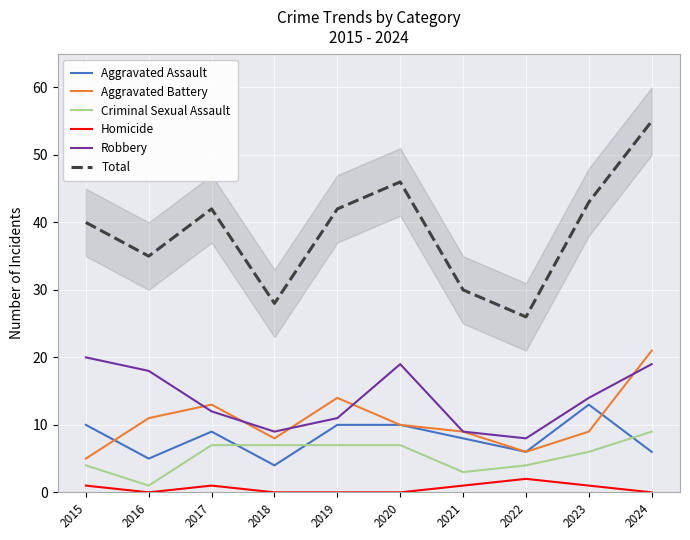

What is the value of the Criminal Sexual Assault point at the 5th from the left?

7